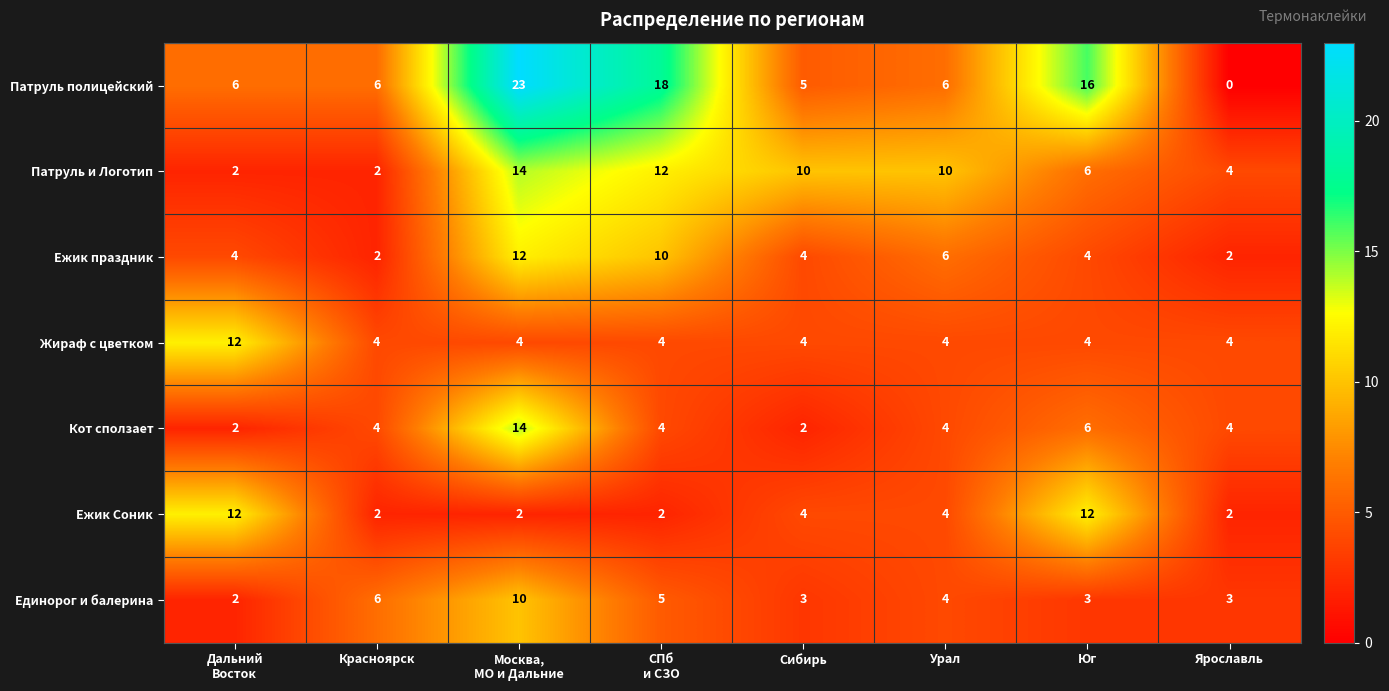

The value of Патруль полицейский at Юг is 16. True or false?

True